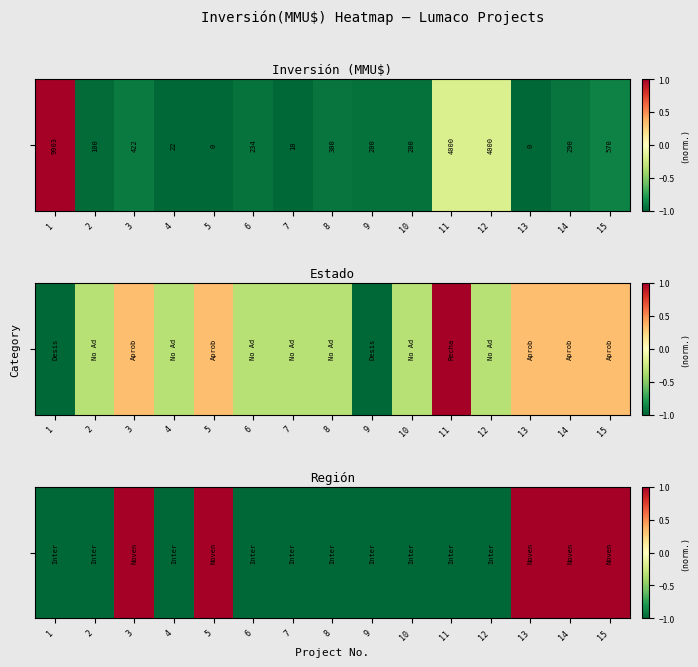

List the labels in order of value, largest first.

3, 5, 13, 14, 15, 1, 2, 4, 6, 7, 8, 9, 10, 11, 12